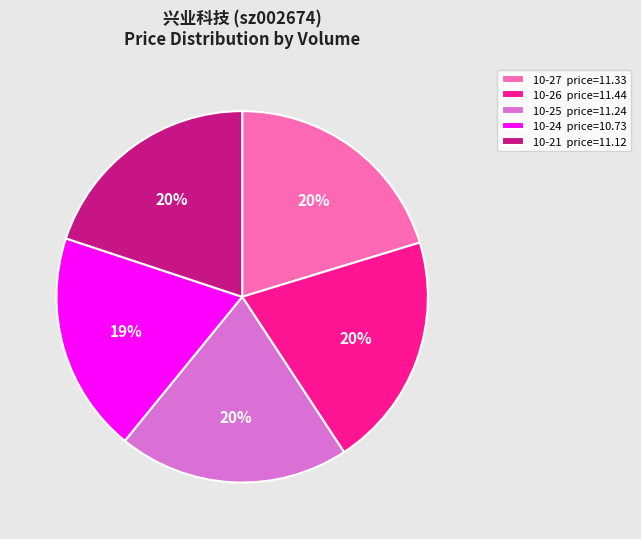

Between 10-21 price=11.12 and 10-24 price=10.73, which is larger?

10-21 price=11.12